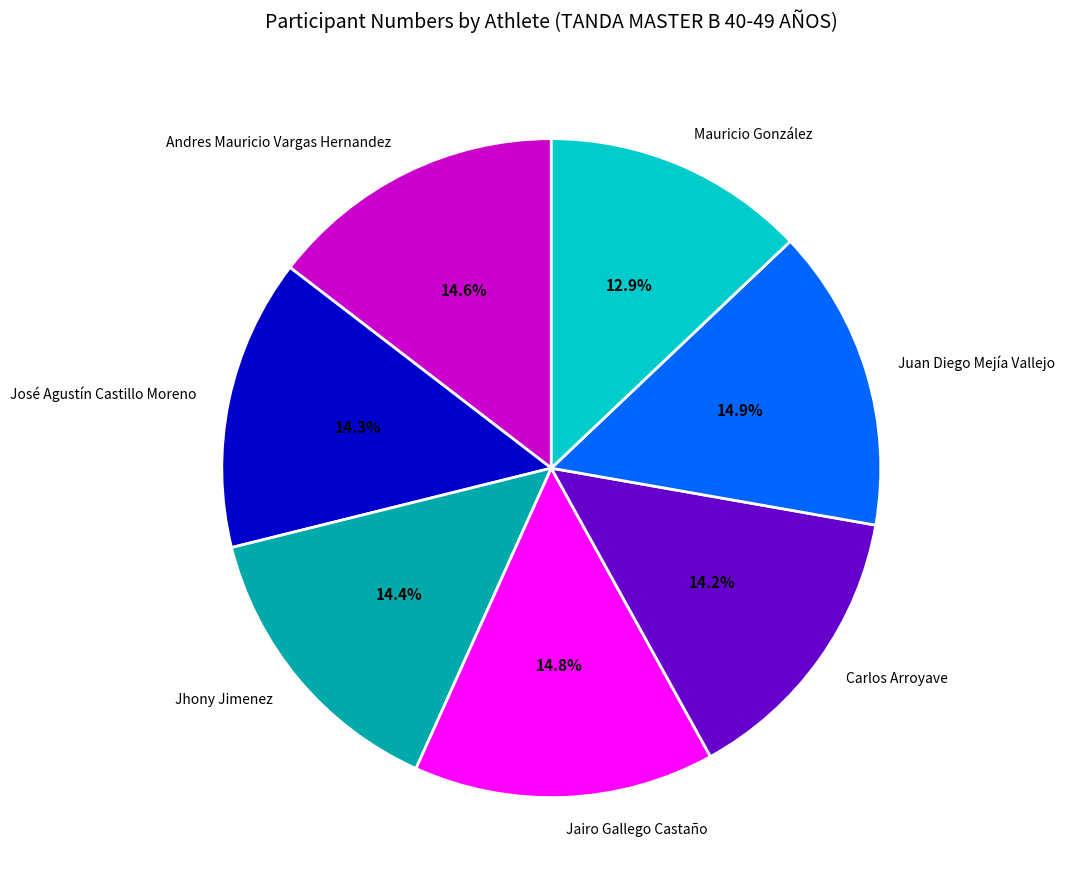

Is there a majority slice in this chart?

No